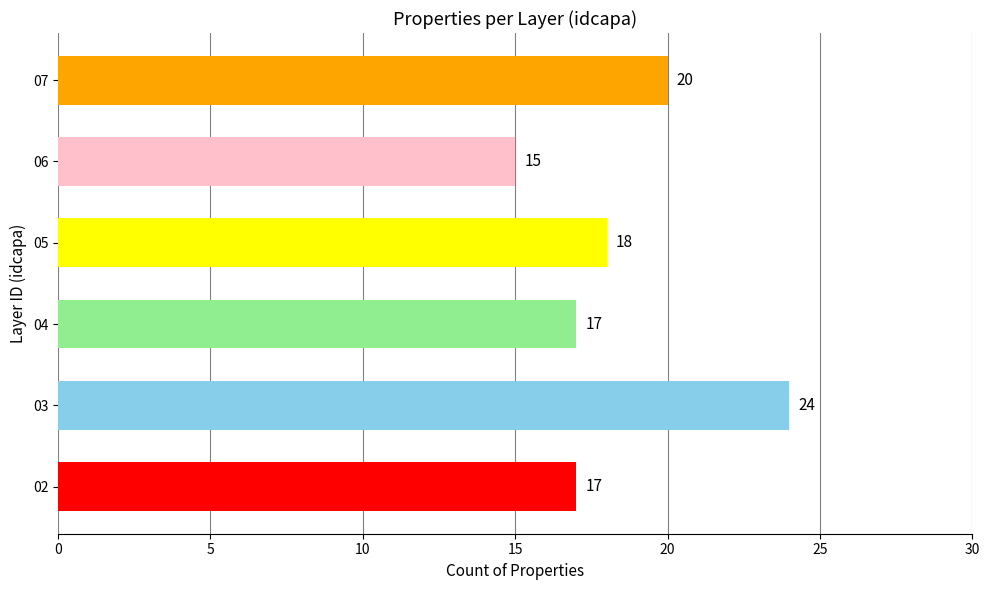

What is the greatest value displayed?

24